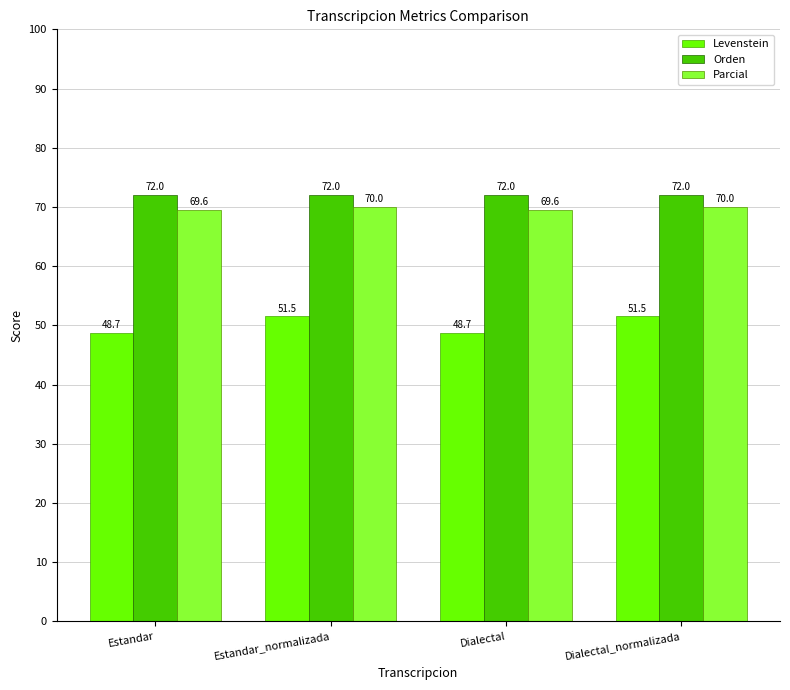

Reading right to left, what are all the values shown in this chart?

Levenstein: Dialectal_normalizada=51.5	Dialectal=48.7	Estandar_normalizada=51.5	Estandar=48.7
Orden: Dialectal_normalizada=72.0	Dialectal=72.0	Estandar_normalizada=72.0	Estandar=72.0
Parcial: Dialectal_normalizada=70.0	Dialectal=69.6	Estandar_normalizada=70.0	Estandar=69.6